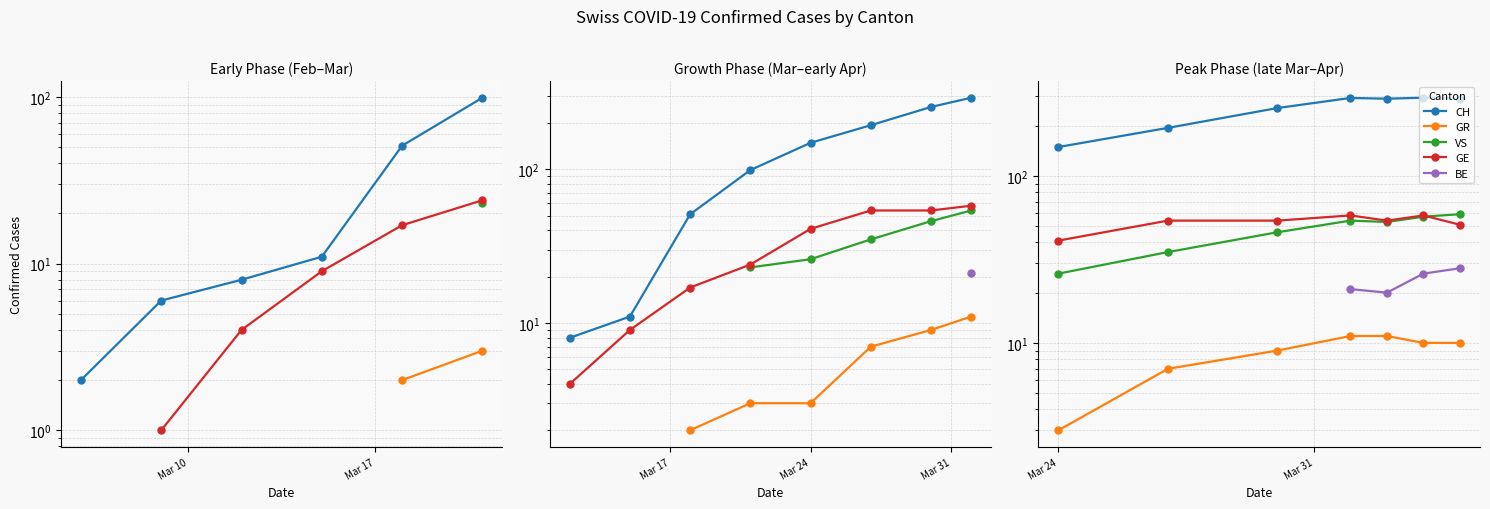

What is the difference between the second highest and minimum values in the VS series?

31.0